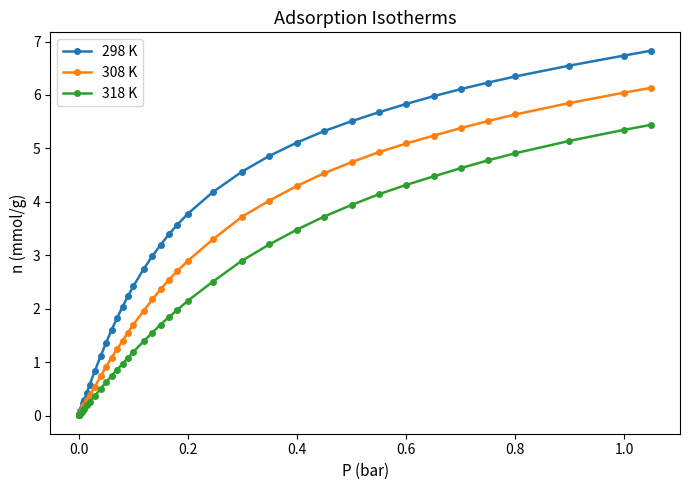

What is the value of the 308 K point at the 35th from the left?

5.6